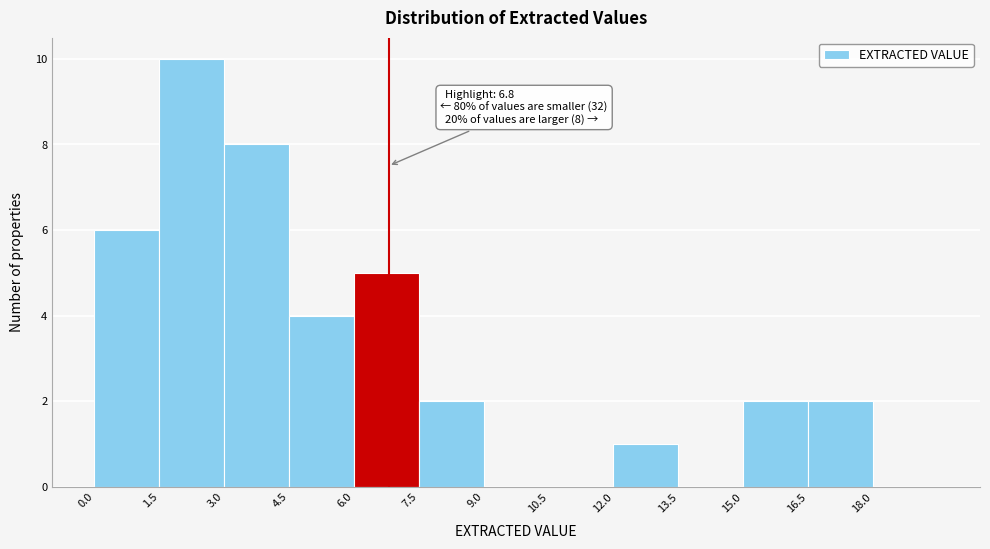

Over which range of the x-axis is the bar tallest?

1.5 to 3.0